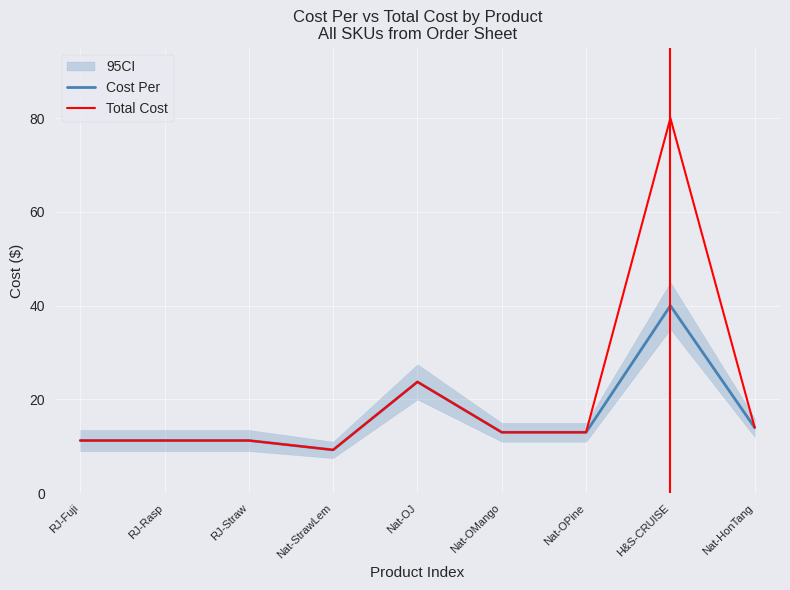

What are all the series names shown in the legend?

Cost Per, Total Cost